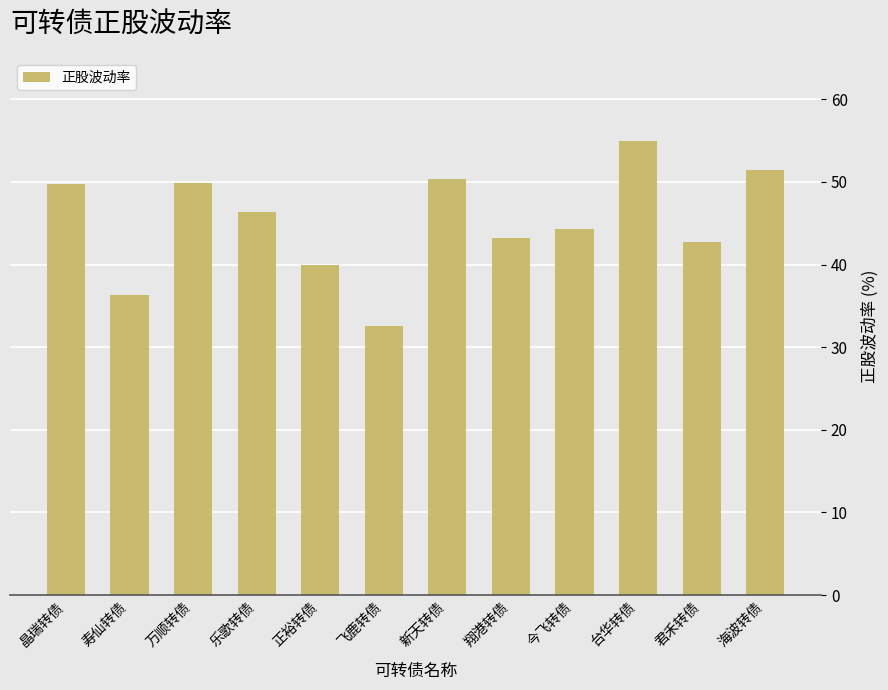

What is the maximum value shown in the chart?

55.0